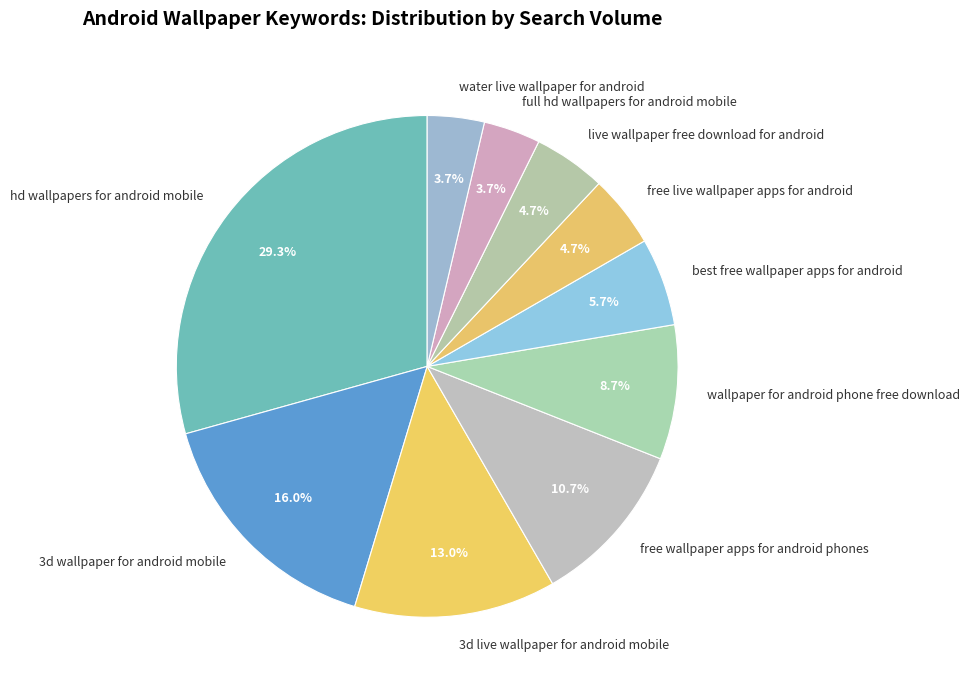

Is the sum of full hd wallpapers for android mobile and best free wallpaper apps for android greater than half?

No